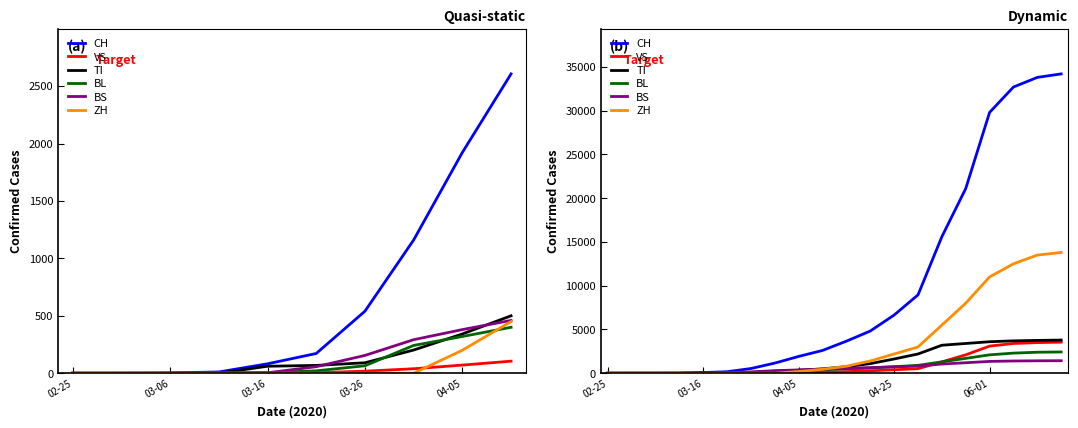

Which series changed the most between 03-16 and 03-26?

CH